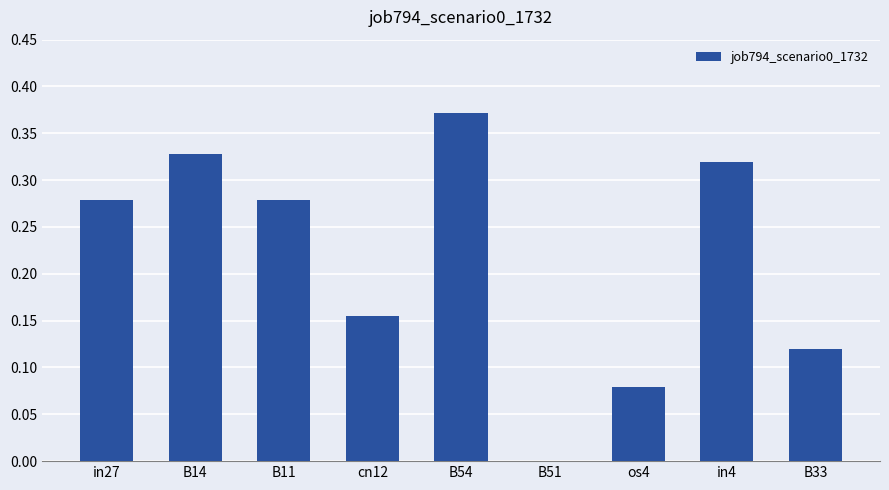

The chart shows a value of 0.5 at in27. True or false?

False